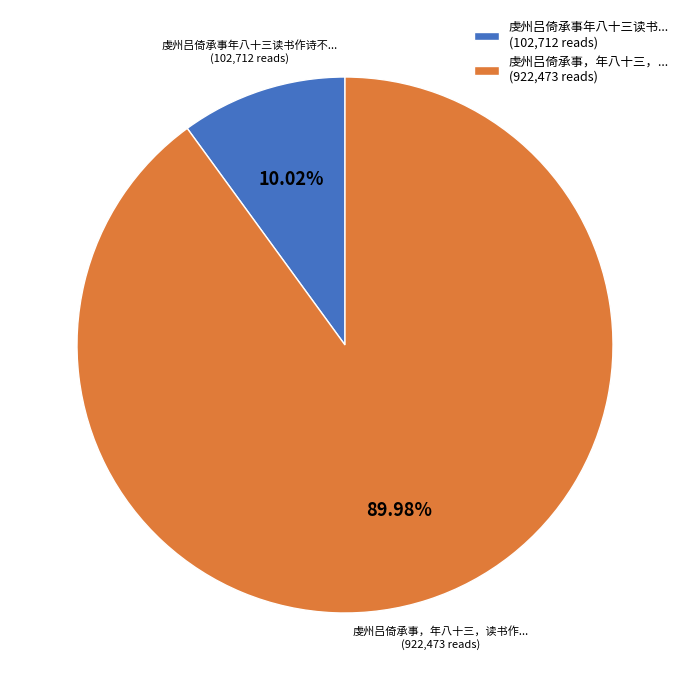

How many slices are in this pie chart?

2